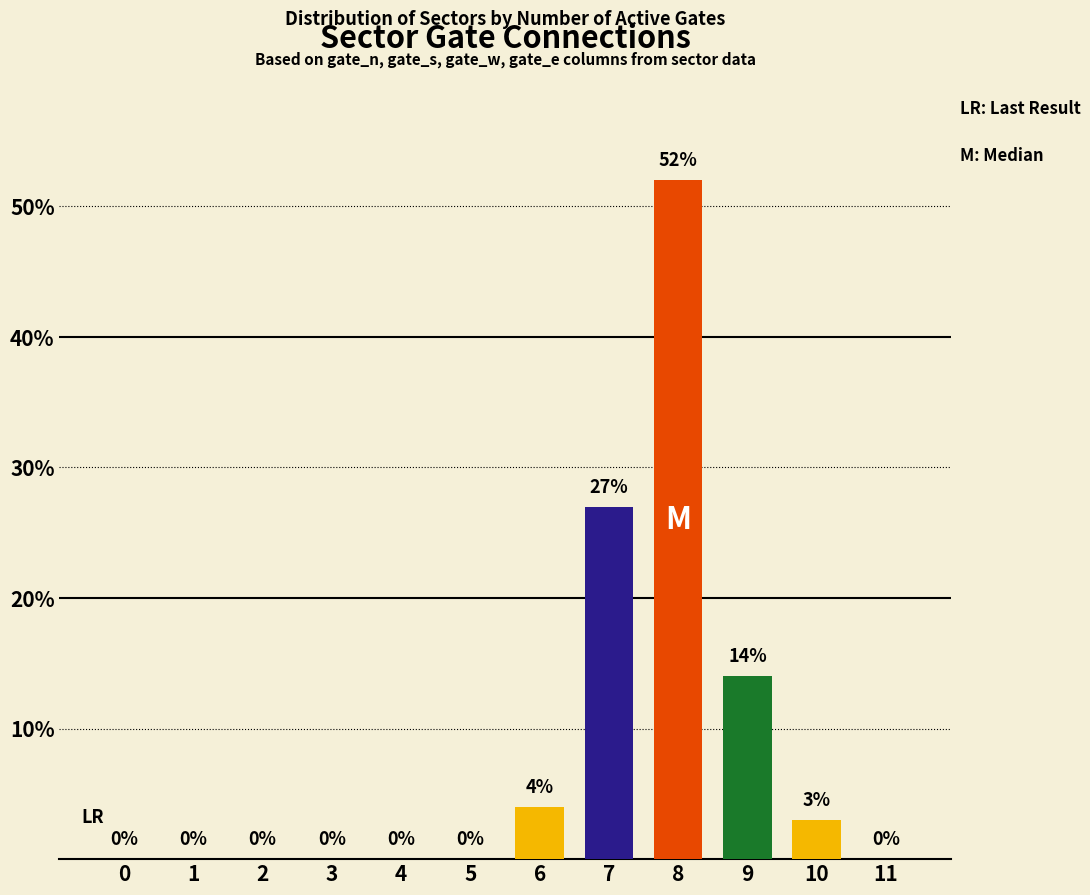

What is the sum of all values?

100